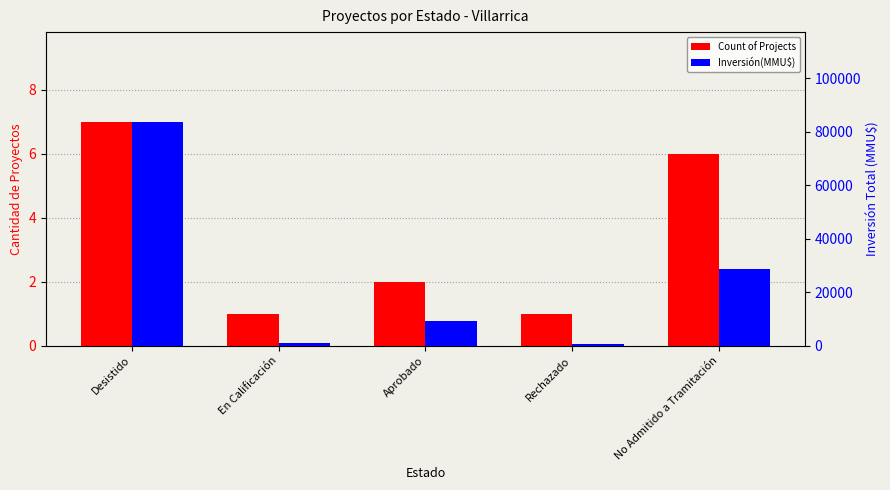

Does the chart contain stacked bars?

No